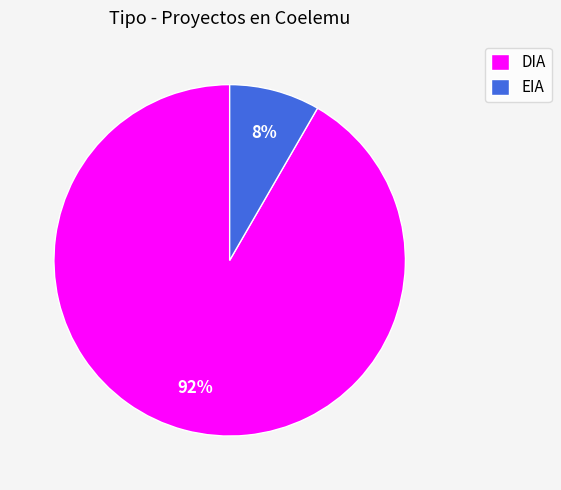

The DIA slice represents 98% of the pie. True or false?

False